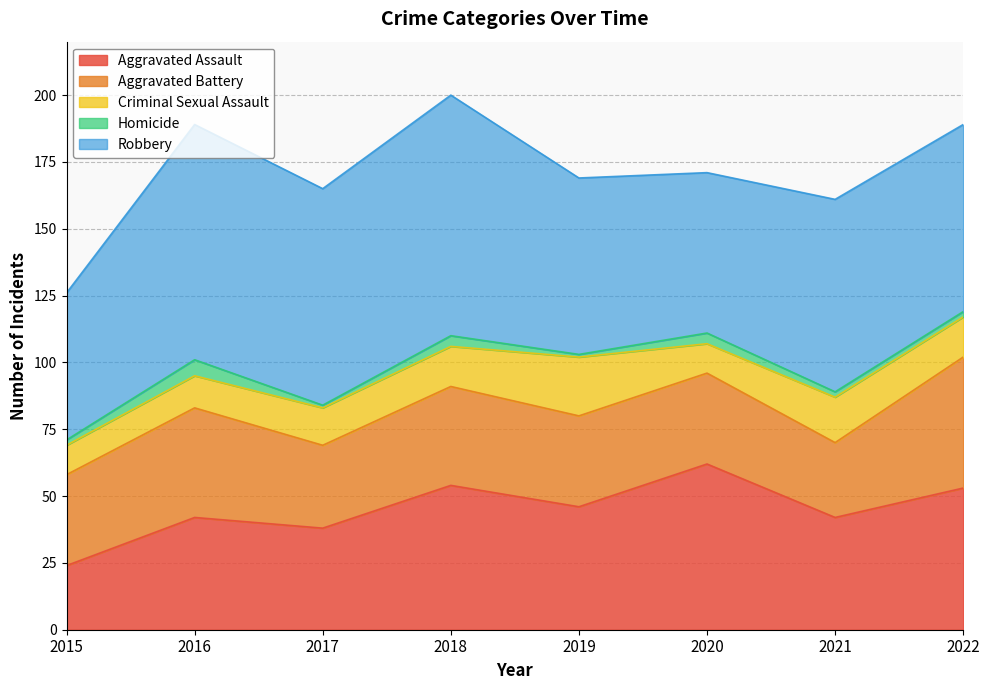

What is the spread (max minus min) of values at 2019?

65